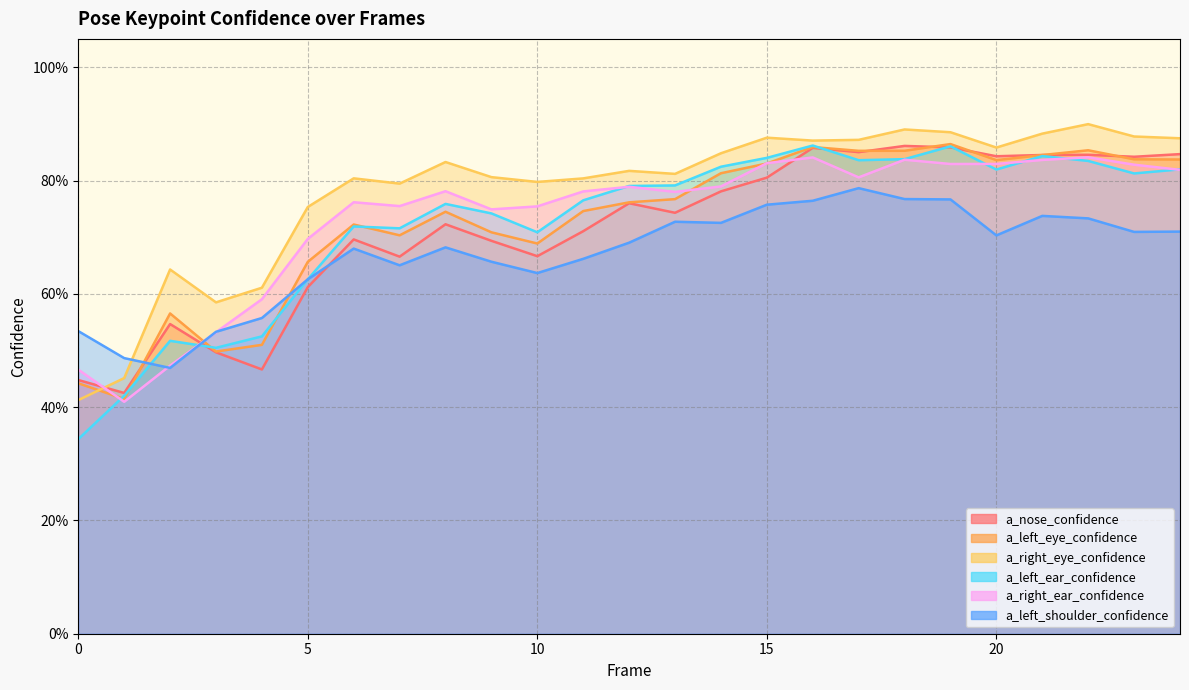

At which category is the sum across all series the highest?

19